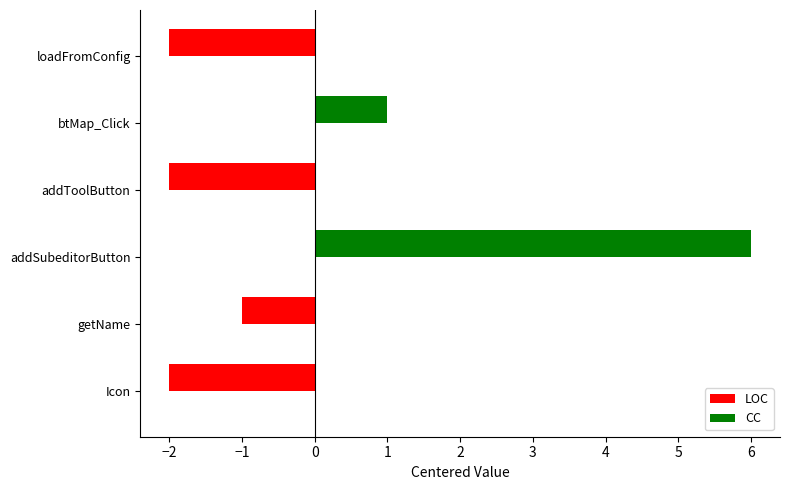

What is the change in value from addToolButton to btMap_Click?

+3